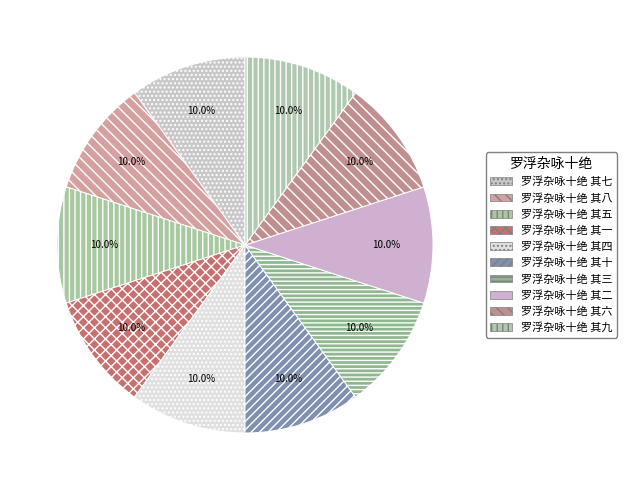

How many slices are in this pie chart?

10